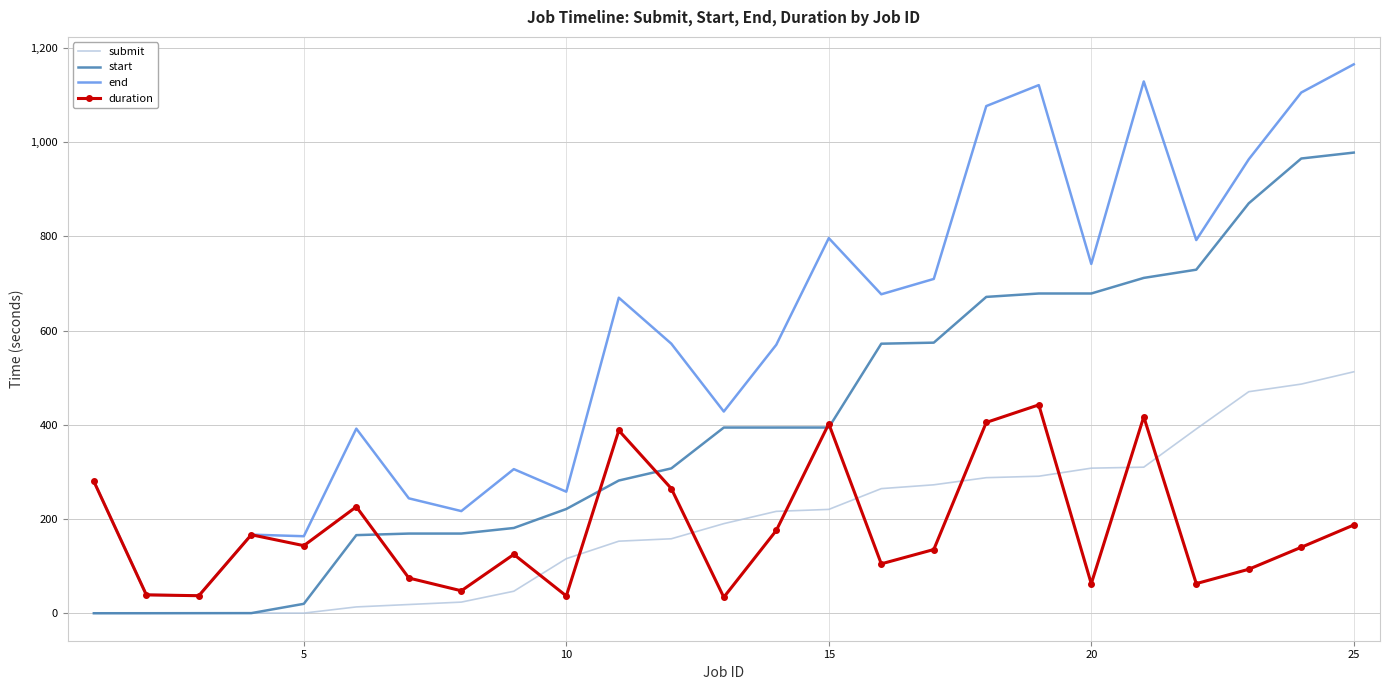

Which series has the largest range (max minus min)?

end